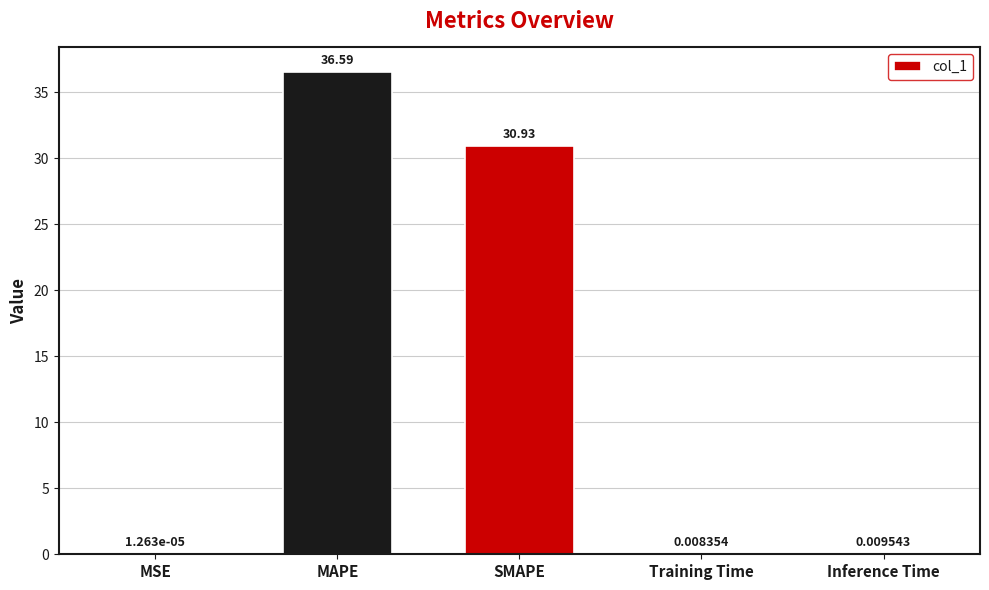

What is the sum of all values?

67.5